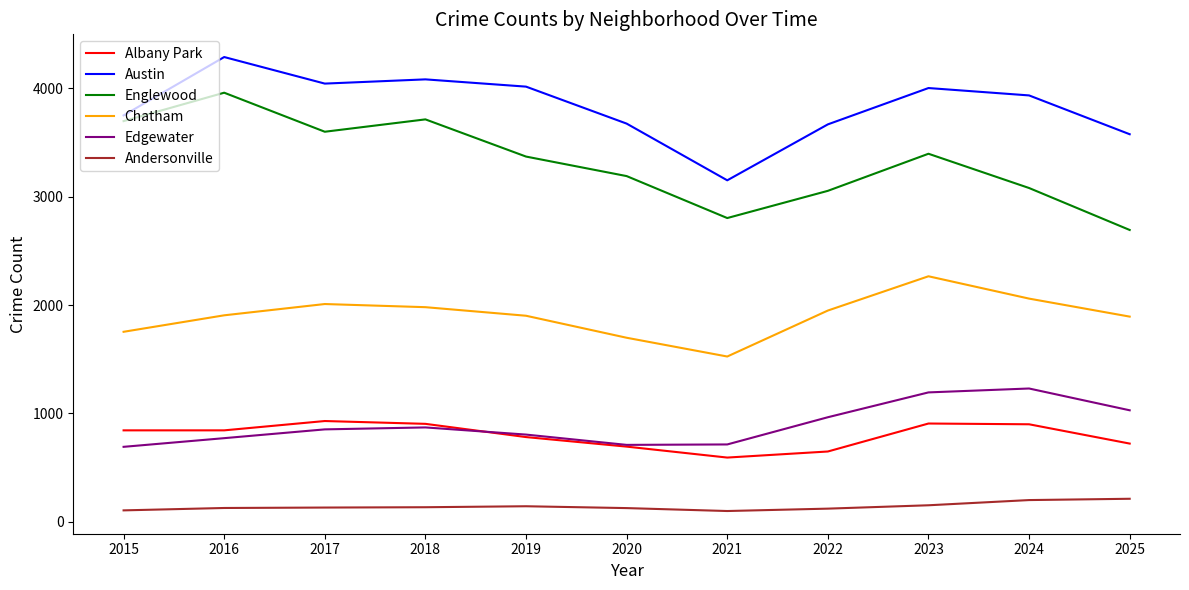

Which series has the largest total across all categories?

Austin